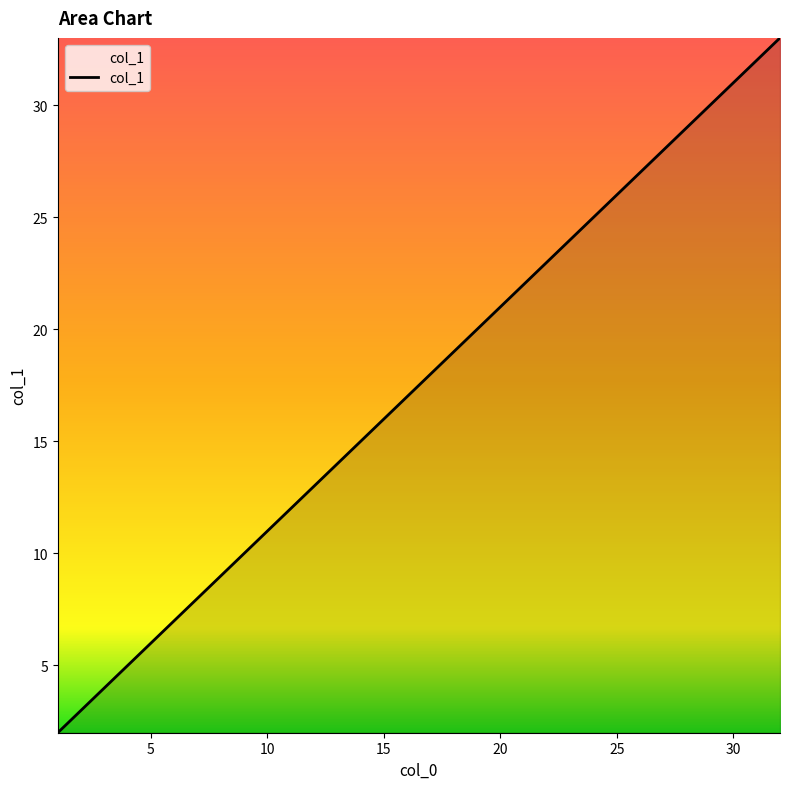

What is the difference between the maximum and minimum values?

31